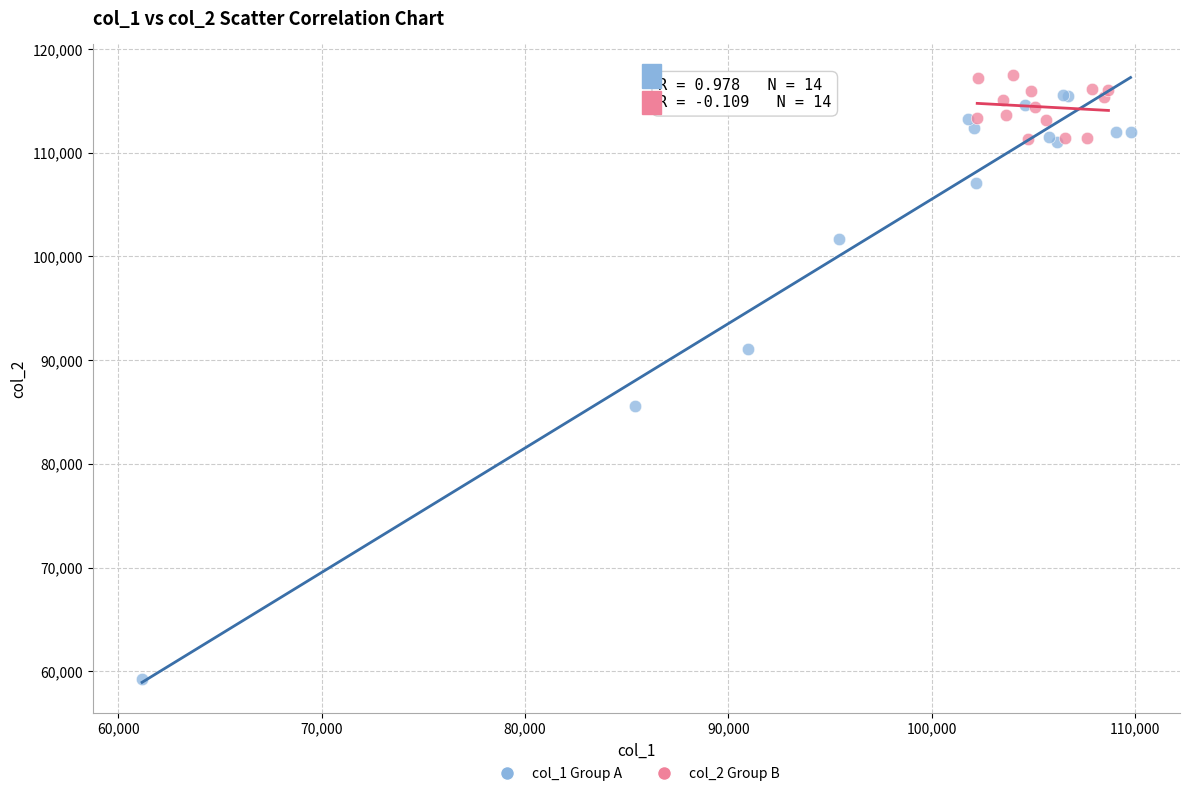

Which series has the widest spread of Y values?

col_1 Group A